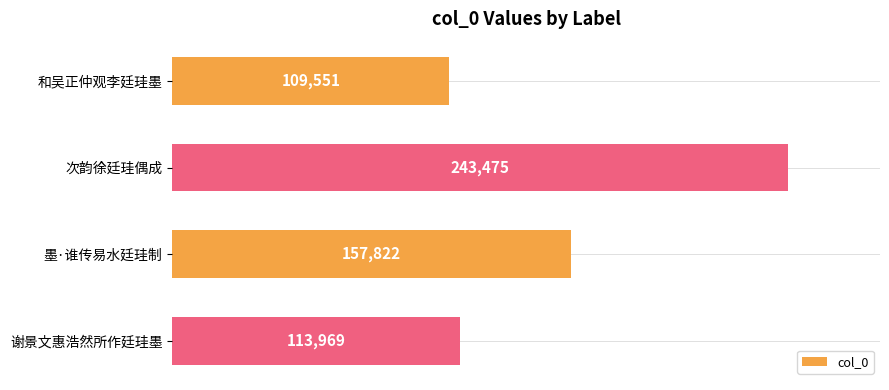

Reading bottom to top, transcribe all the data shown in this chart.

113969	157822	243475	109551